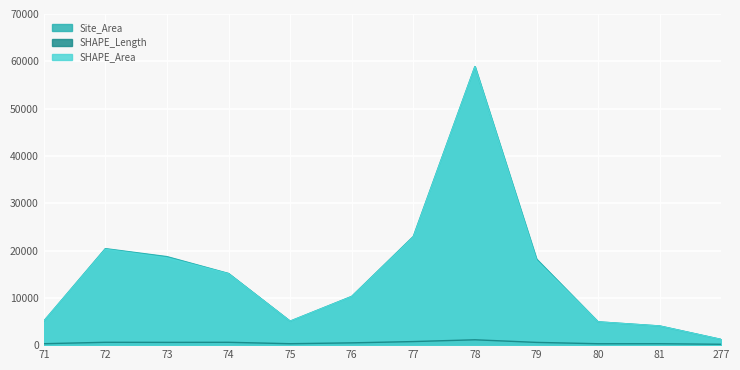

How many interior local peaks does the SHAPE_Length series have?

4